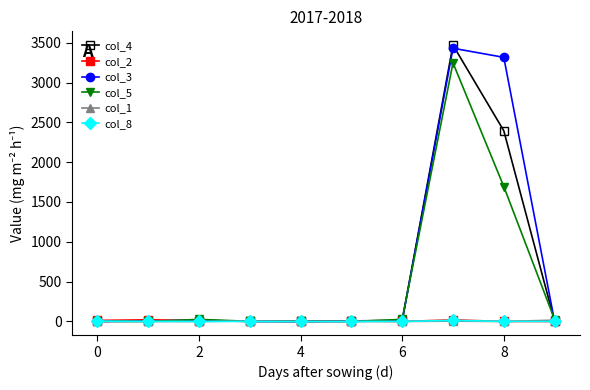

What is the greatest value displayed?

3469